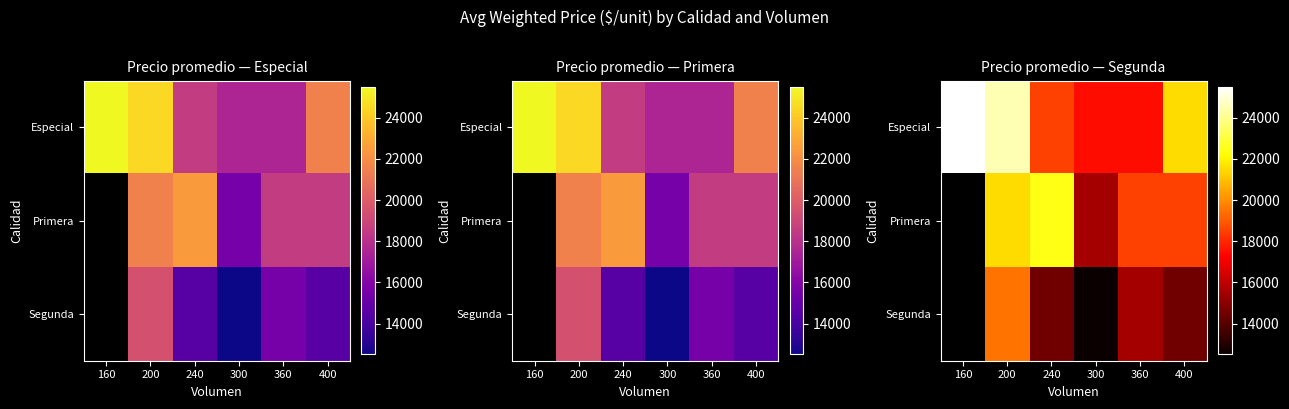

How many categories are shown in the chart?

6